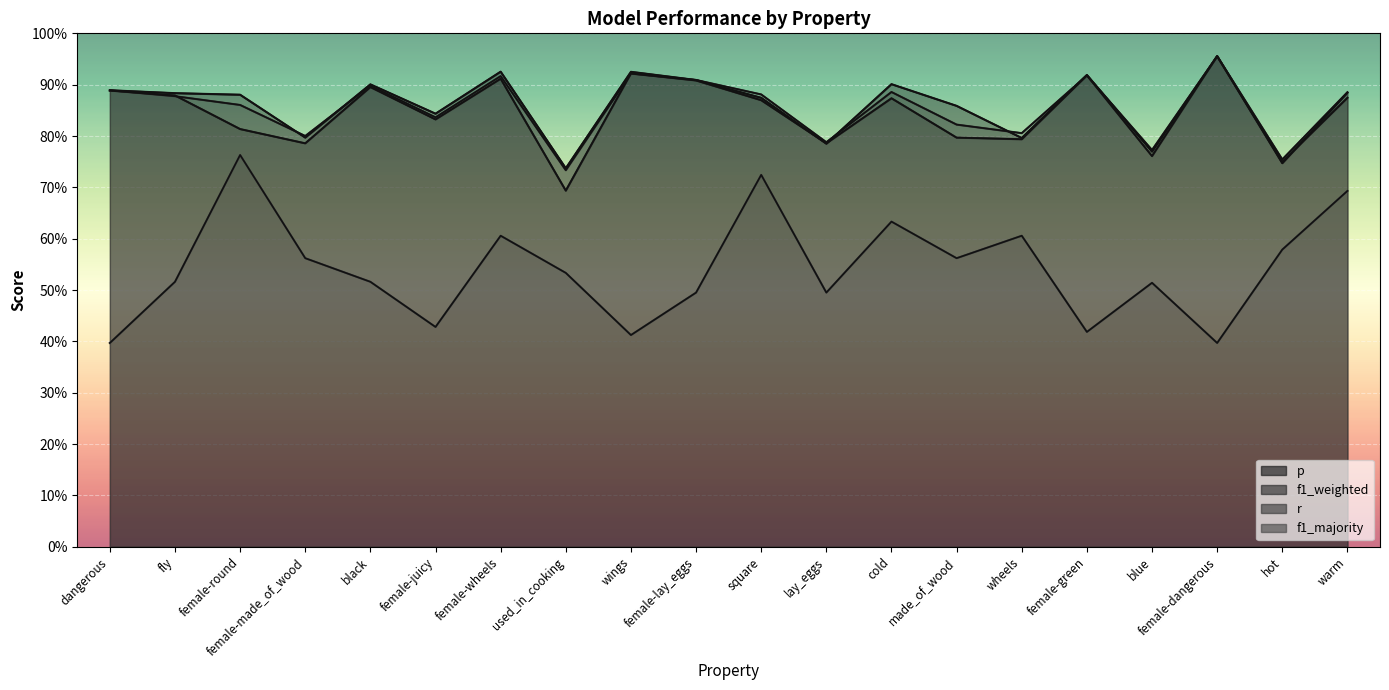

What is the difference between the highest and lowest values at wings?

0.5